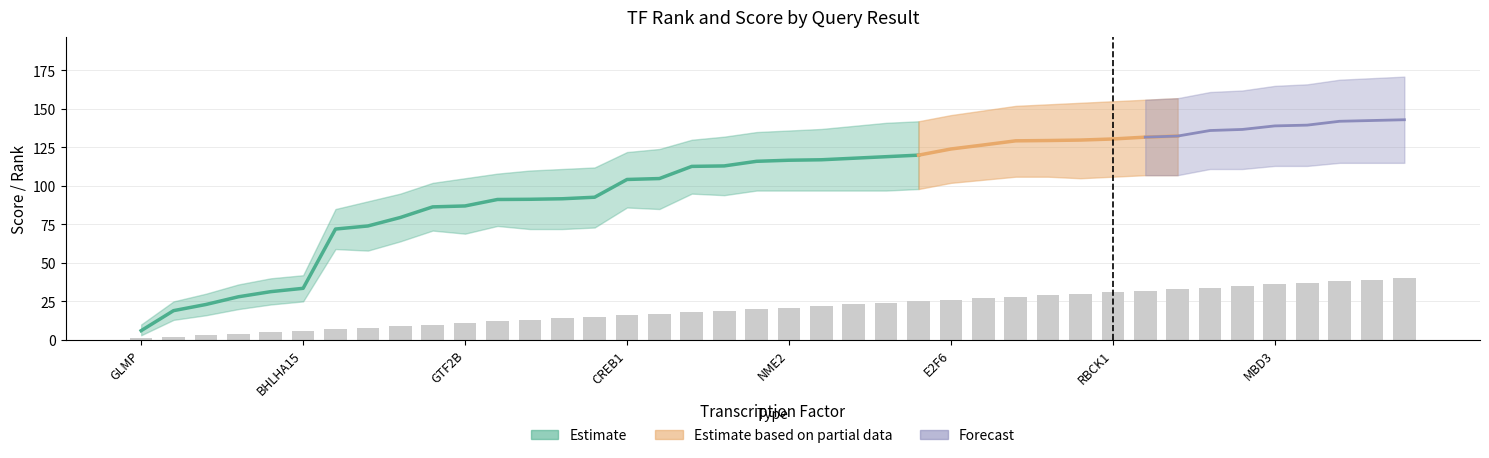

What is the average value of the Score_upper series?

120.6